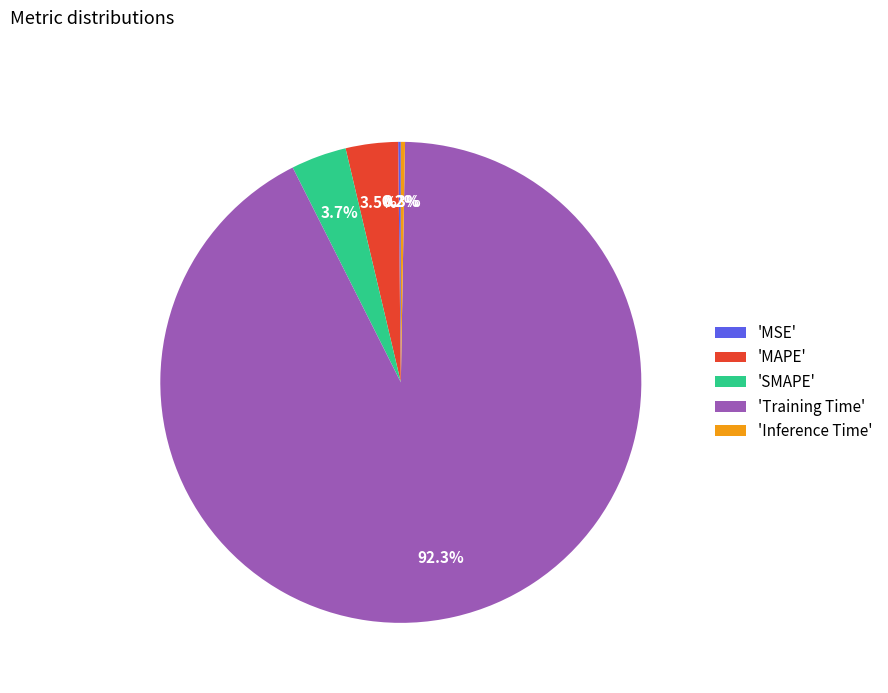

Is there any slice that represents more than half of the pie?

Yes